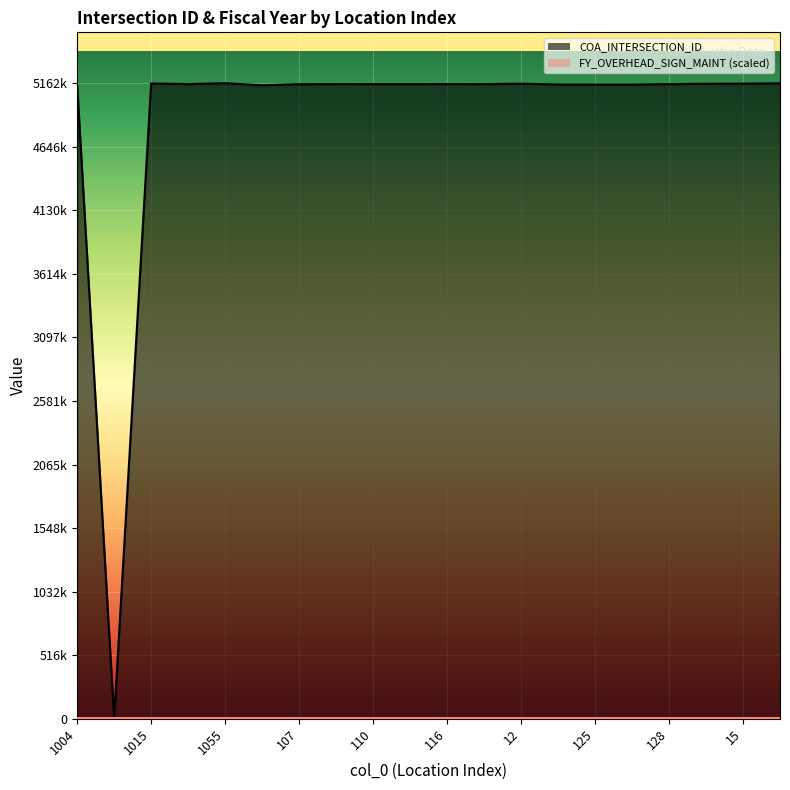

The chart shows a value of 8249491 at 104. True or false?

False